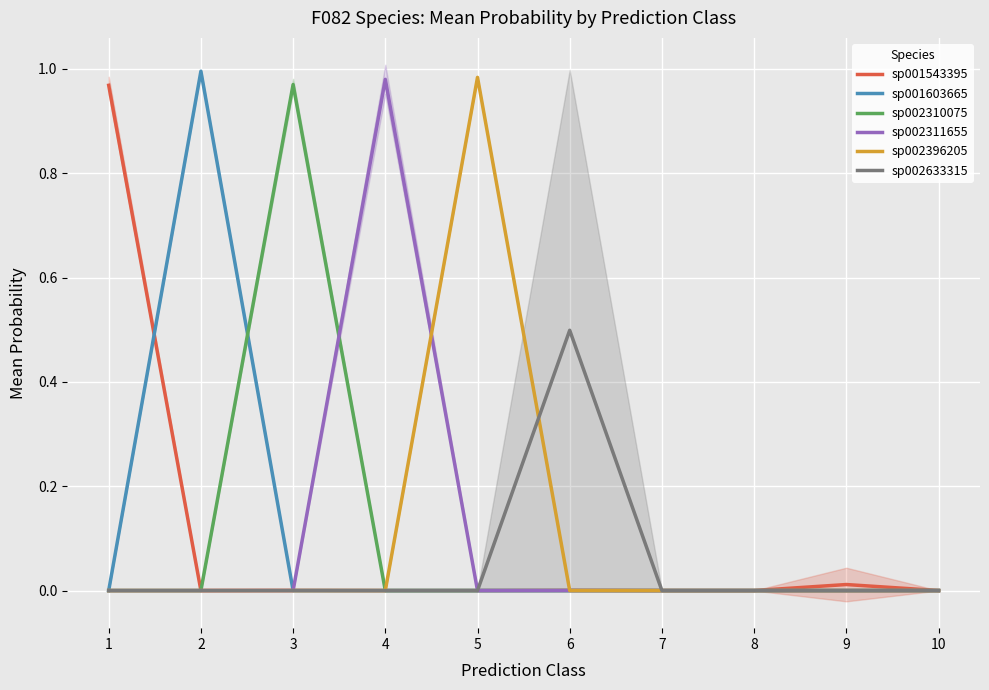

Reading left to right, what are all the values shown in this chart?

sp001543395: 1=1.0	2=0.0	3=0.0	4=0.0	5=0.0	6=0.0	7=0.0	8=0.0	9=0.0	10=0.0
sp001603665: 1=0.0	2=1.0	3=0.0	4=0.0	5=0.0	6=0.0	7=0.0	8=0.0	9=0.0	10=0.0
sp002310075: 1=0.0	2=0.0	3=1.0	4=0.0	5=0.0	6=0.0	7=0.0	8=0.0	9=0.0	10=0.0
sp002311655: 1=0.0	2=0.0	3=0.0	4=1.0	5=0.0	6=0.0	7=0.0	8=0.0	9=0.0	10=0.0
sp002396205: 1=0.0	2=0.0	3=0.0	4=0.0	5=1.0	6=0.0	7=0.0	8=0.0	9=0.0	10=0.0
sp002633315: 1=0.0	2=0.0	3=0.0	4=0.0	5=0.0	6=0.5	7=0.0	8=0.0	9=0.0	10=0.0